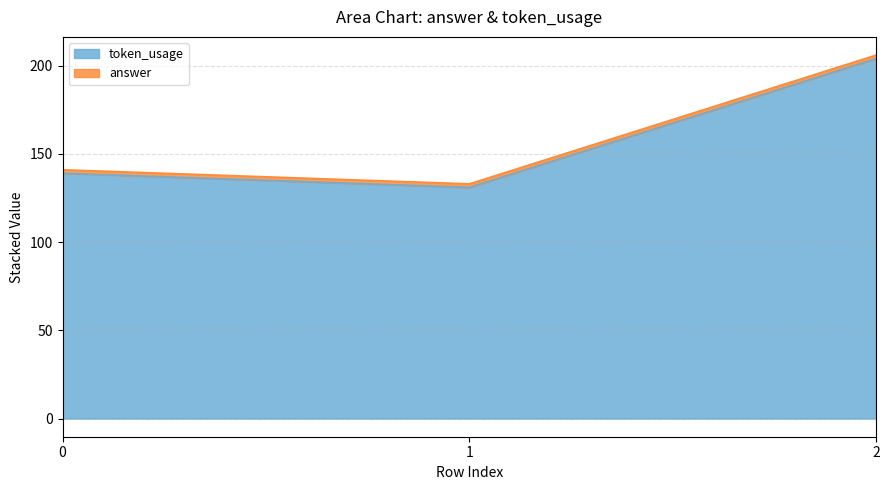

The value of token_usage at 0 is 139. True or false?

True